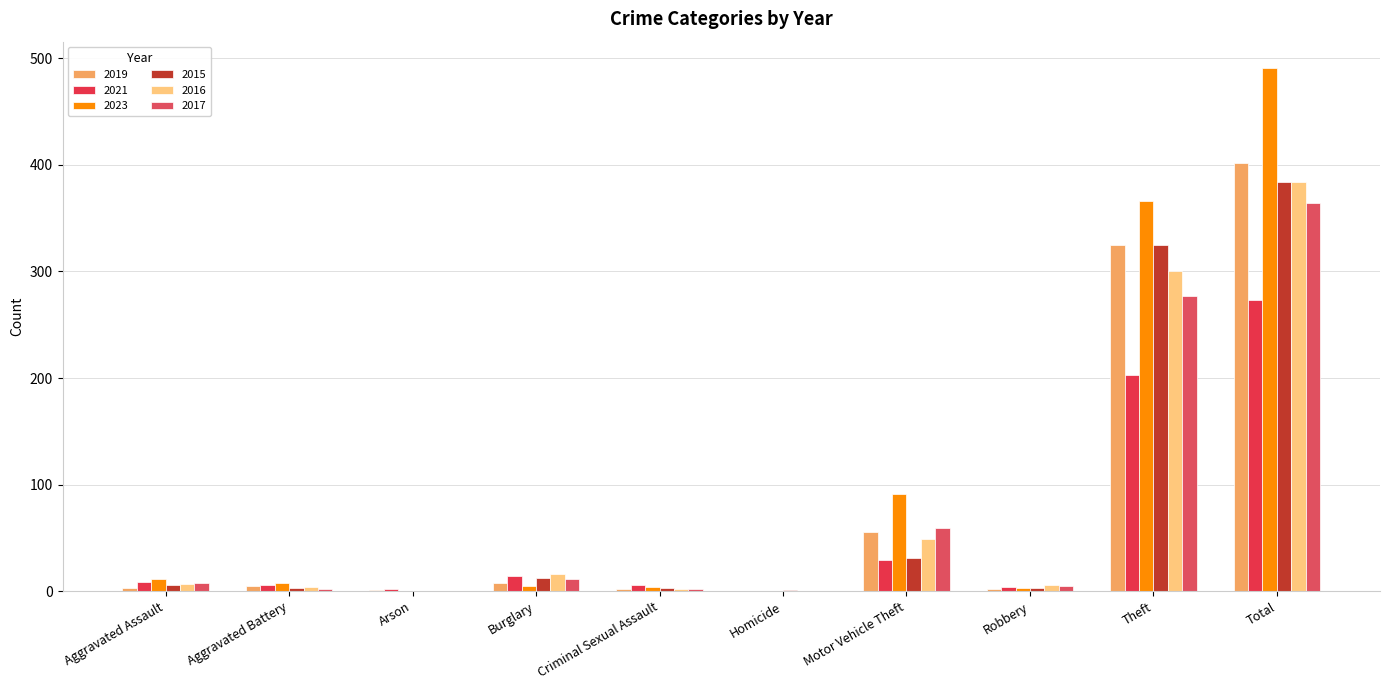

What is the spread (max minus min) of values at Aggravated Assault?

8